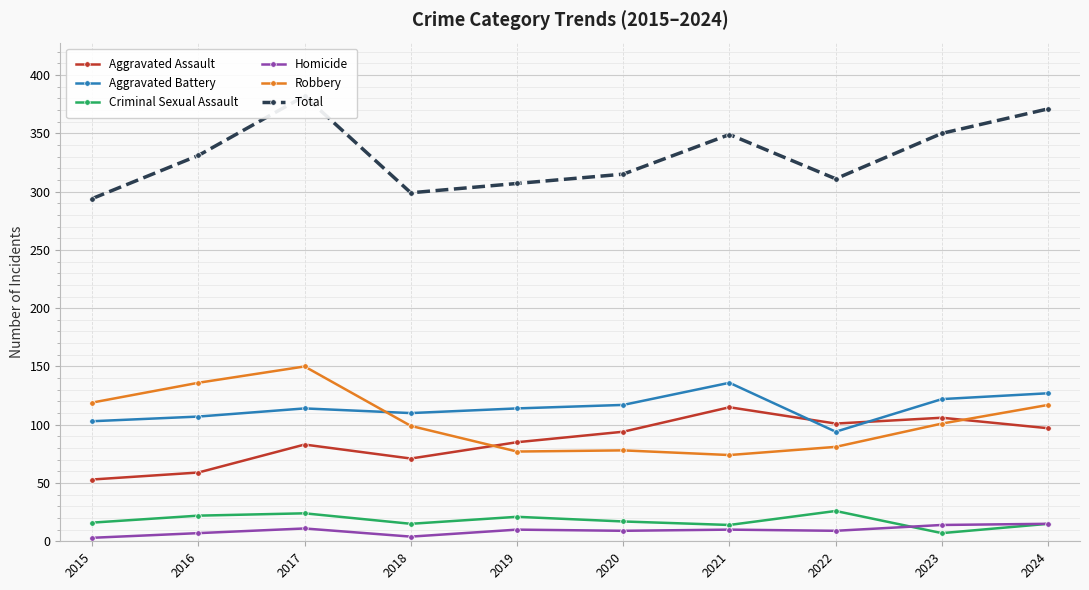

What is the sum of the Homicide values at 2015 and 2018?

7